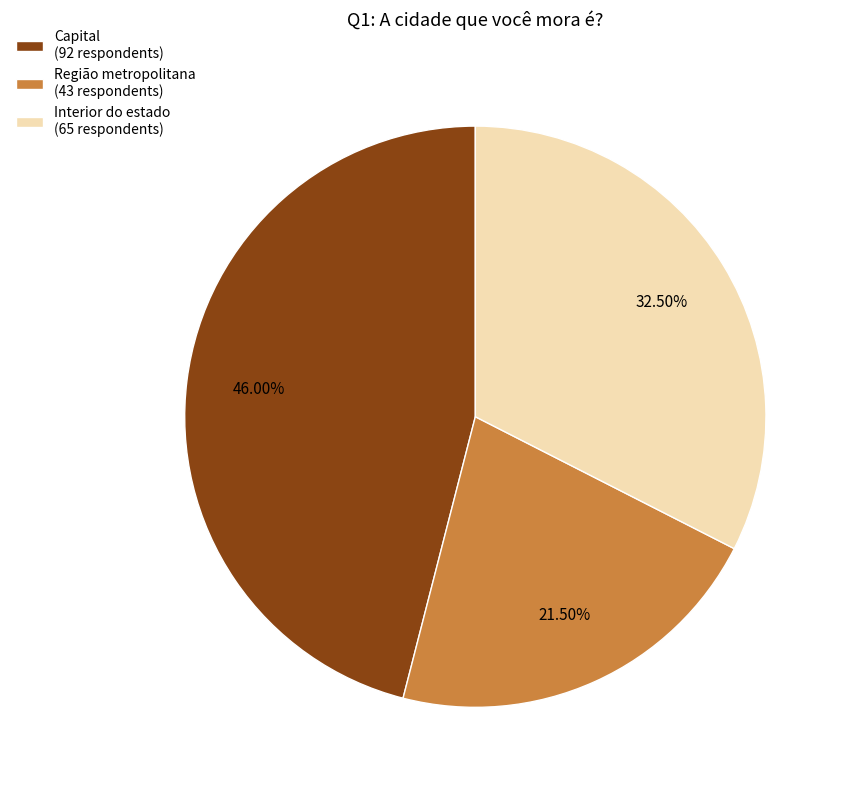

How many slices are in this pie chart?

3